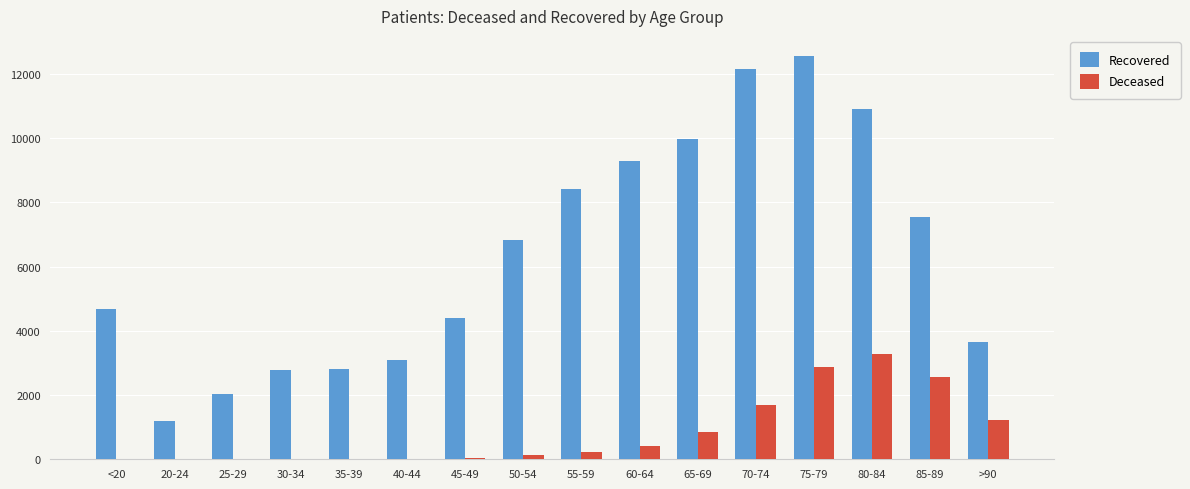

What is the sum of all Deceased values?

13423